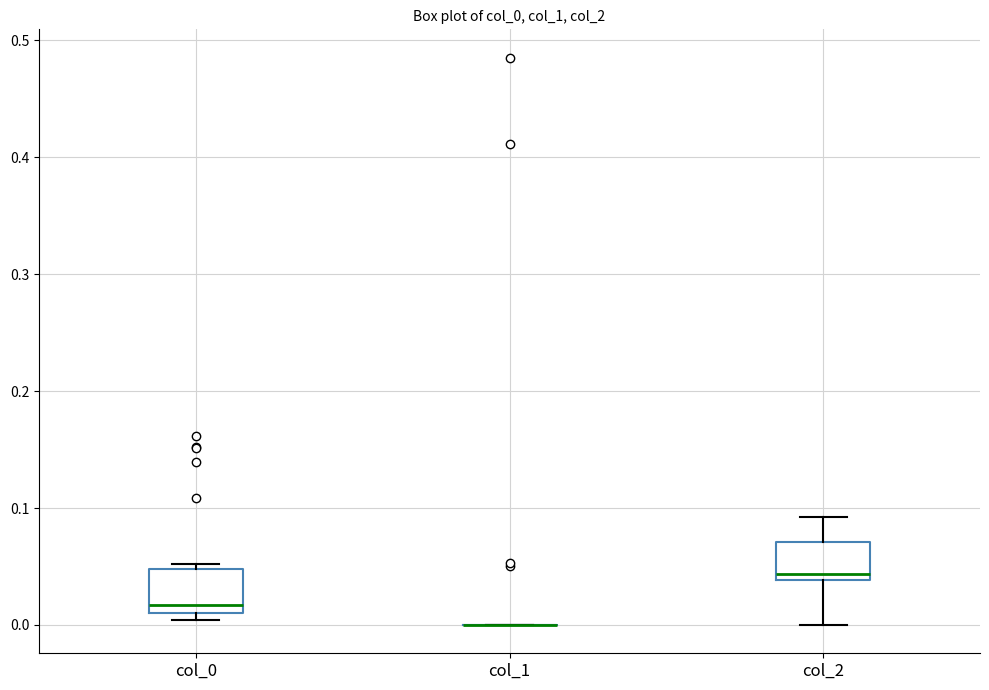

Reading left to right, transcribe this box plot: for each box, give where its median line is, the range the box spans, and where its two whiskers end, as read against the y-axis. The values are not printed on the chart, so give them approximately, as read against the axis.

col_0: median 0.02, box 0.01 to 0.05, whiskers 0.00 to 0.05 (just above the box's upper edge)
col_1: box collapsed to a line at 0.00, whiskers 0.00 to 0.00
col_2: median 0.04 (just above the box's lower edge), box 0.04 to 0.07, whiskers 0.00 to 0.09